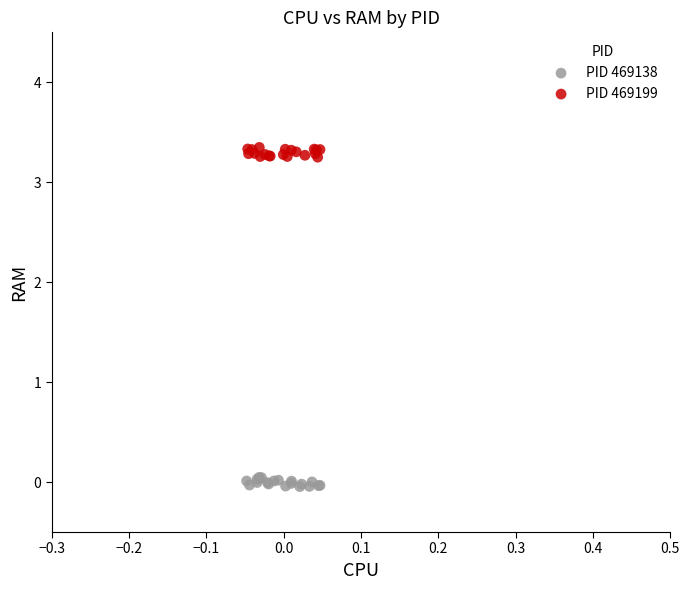

What are all the series names shown in the legend?

PID 469138, PID 469199